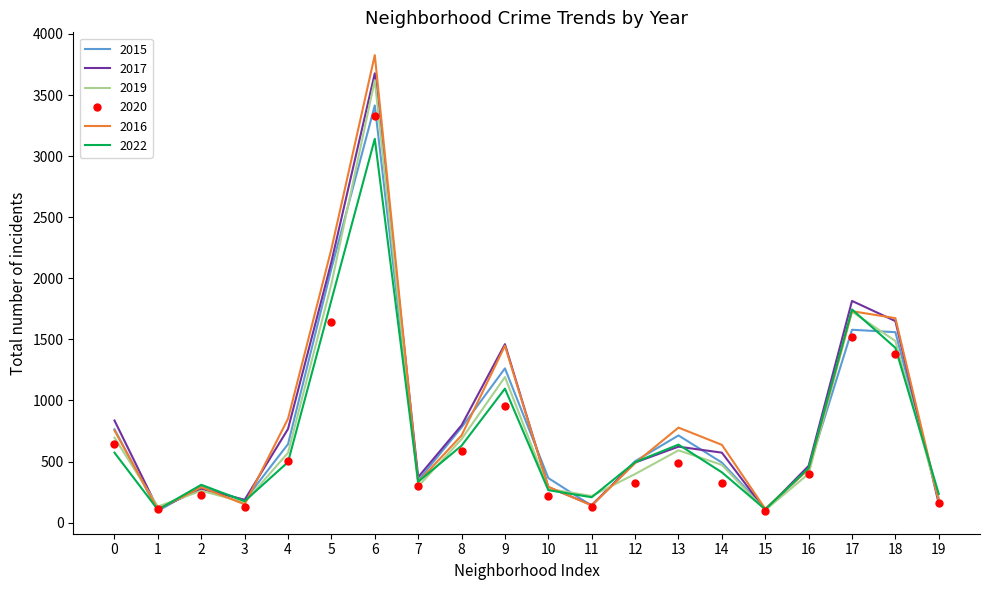

Rank the series by their maximum value, from highest to lowest.

2016, 2017, 2019, 2015, 2020, 2022